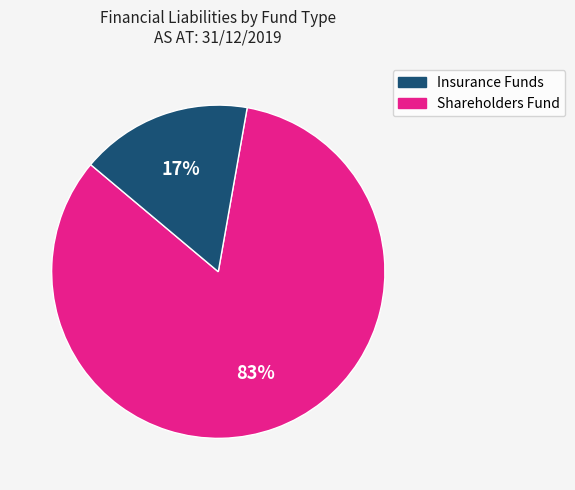

Is there any slice that represents more than half of the pie?

Yes